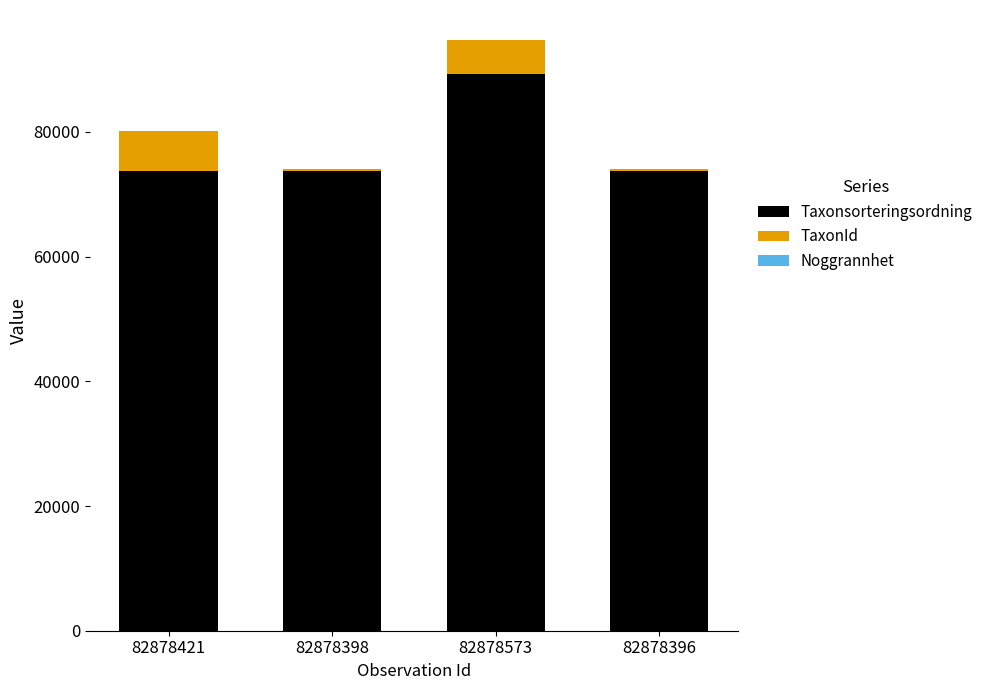

The value of Taxonsorteringsordning at 82878421 is 25419. True or false?

False